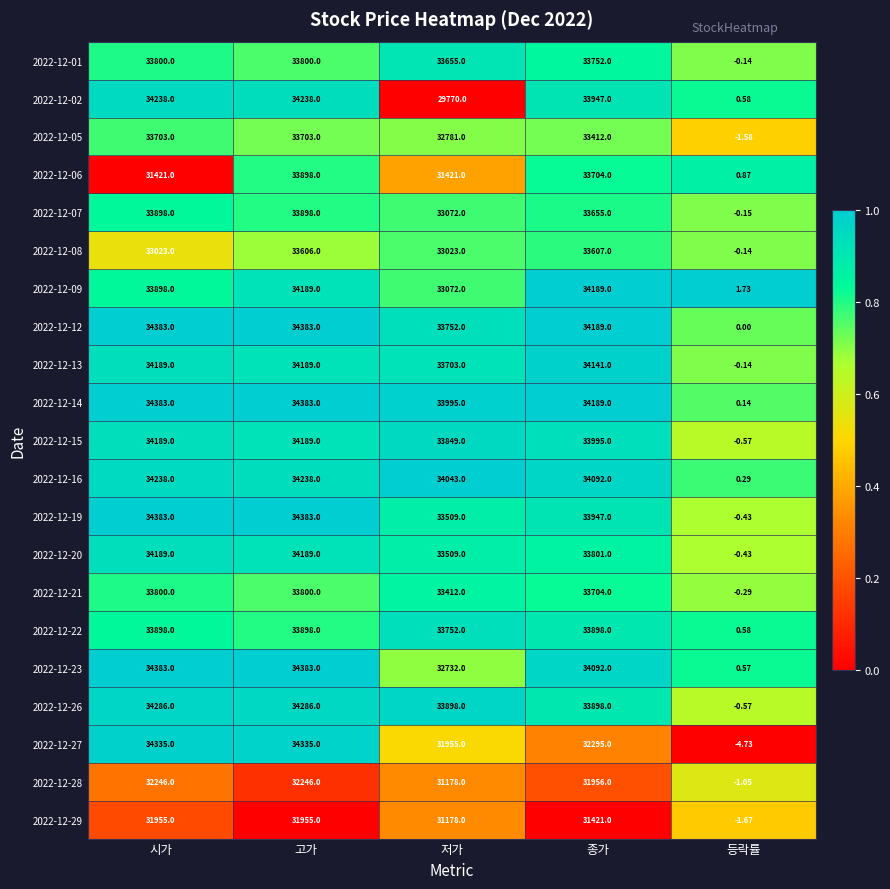

At which category does the chart reach its minimum across all series?

등락률